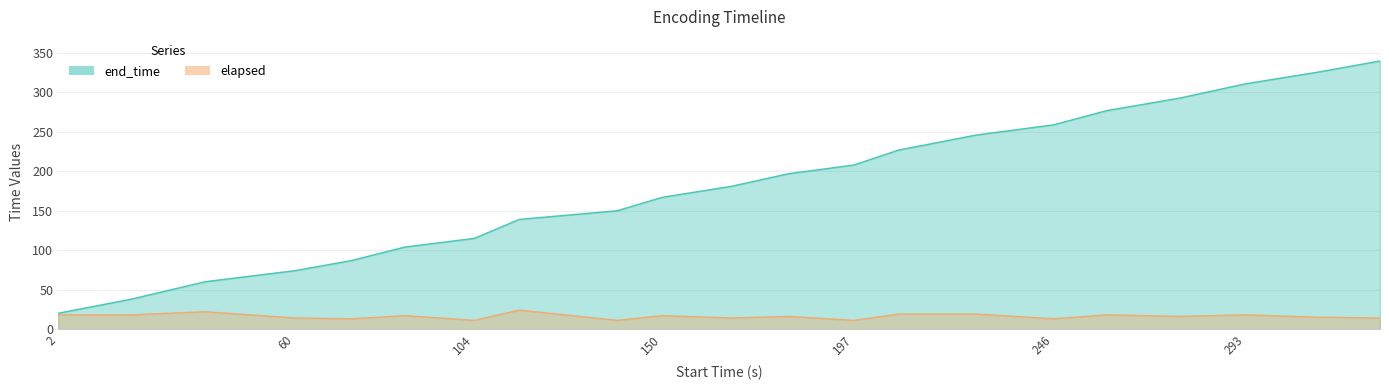

Does the chart have visible grid lines?

Yes